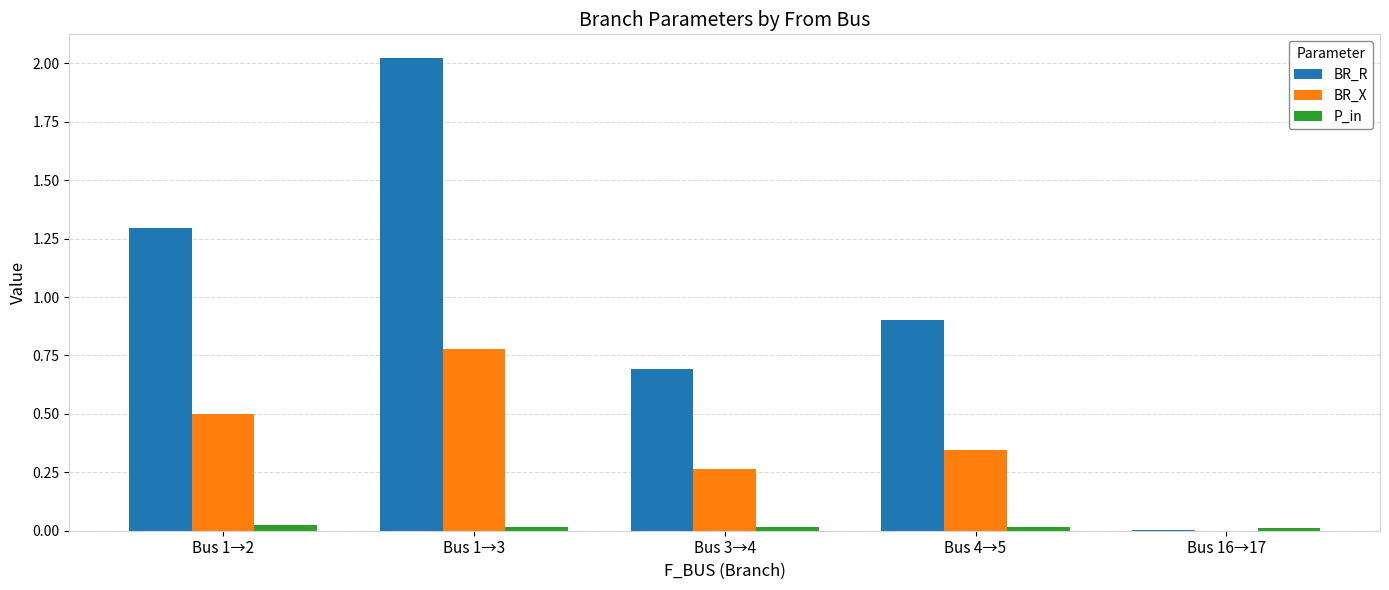

The P_in series shows 0.0 at Bus 4→5. True or false?

True